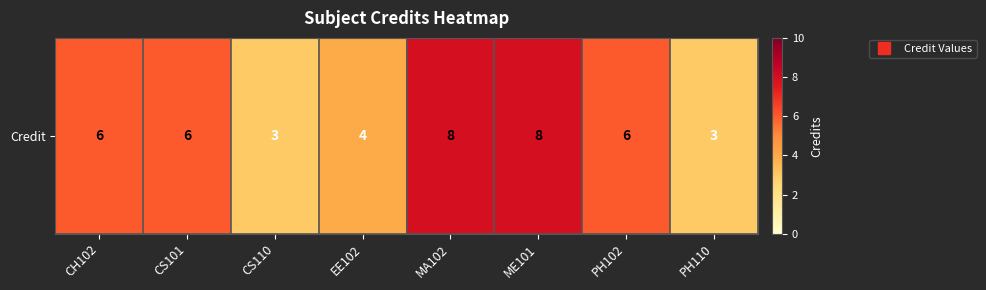

What is the difference between the values at ME101 and CH102?

2